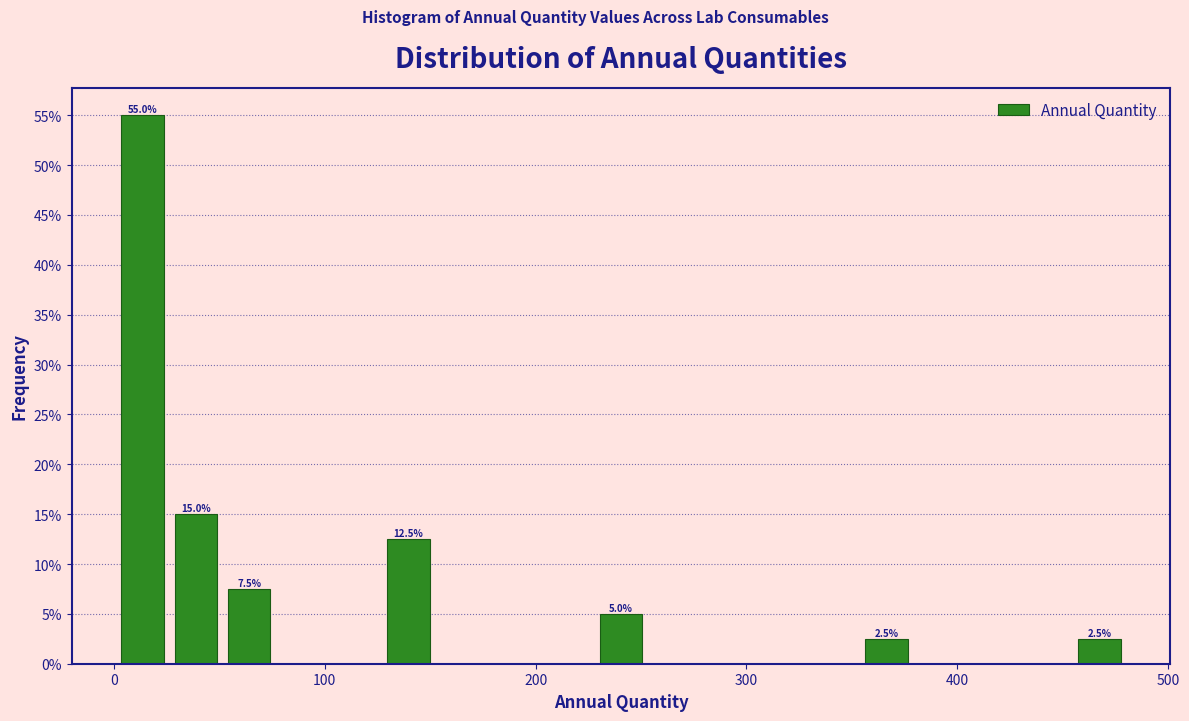

Read against the x-axis, roughly where is the centre of the tallest bar?

10